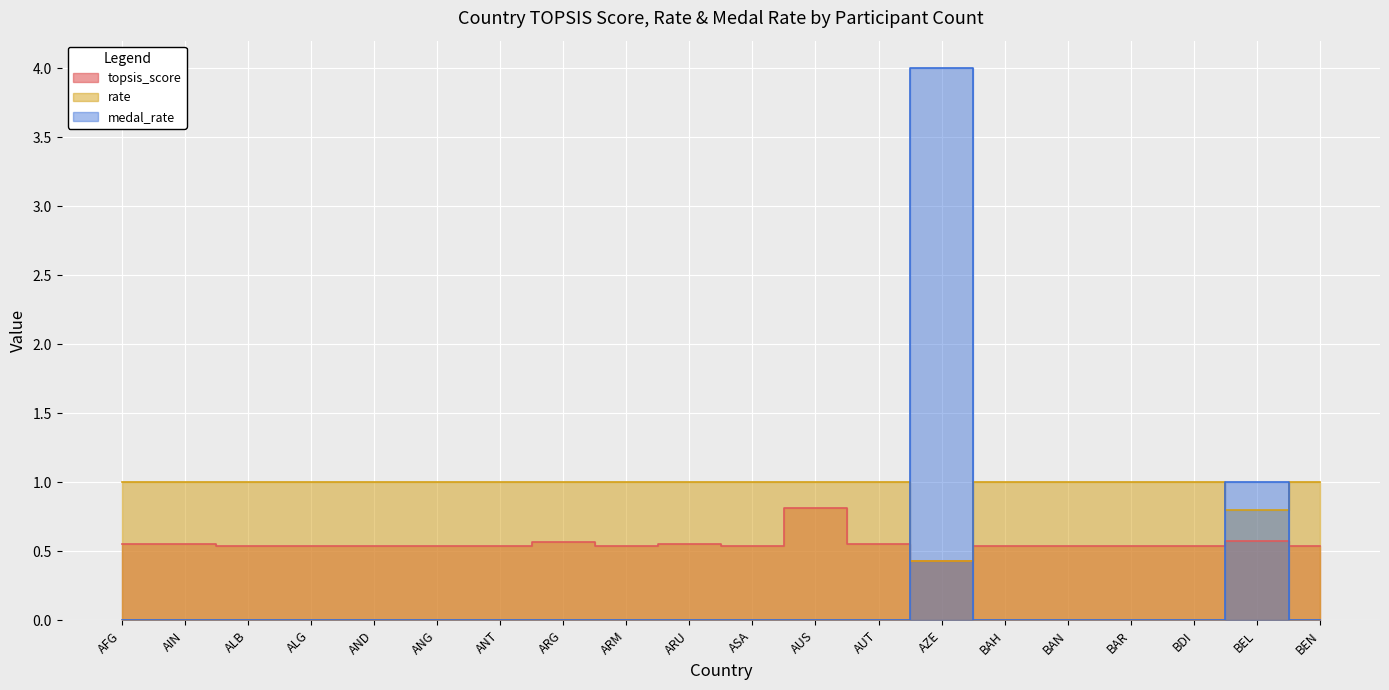

The value of topsis_score at ARM is 0.5. True or false?

True